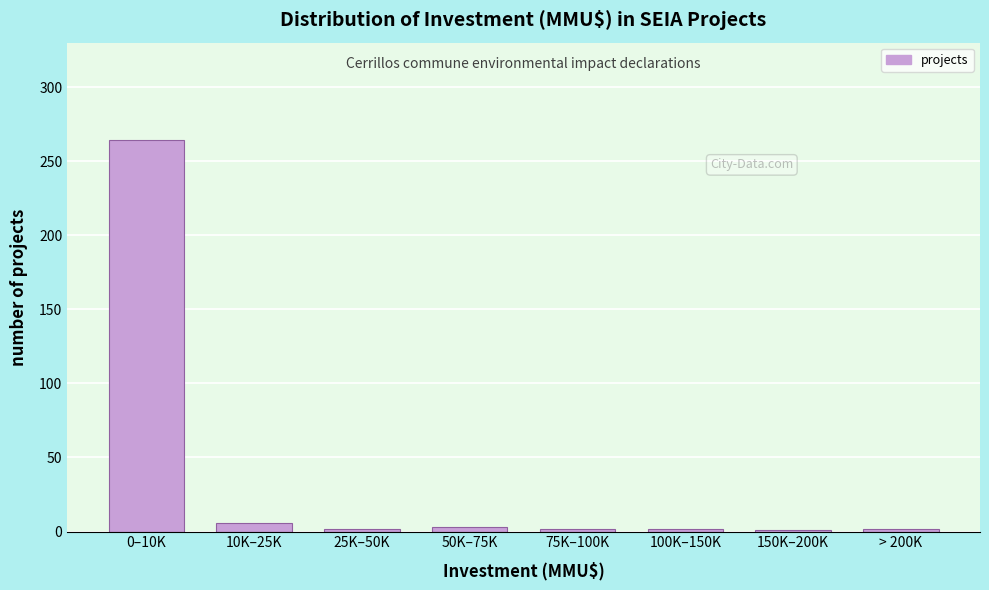

At which label is the value closest to 132?

10K–25K